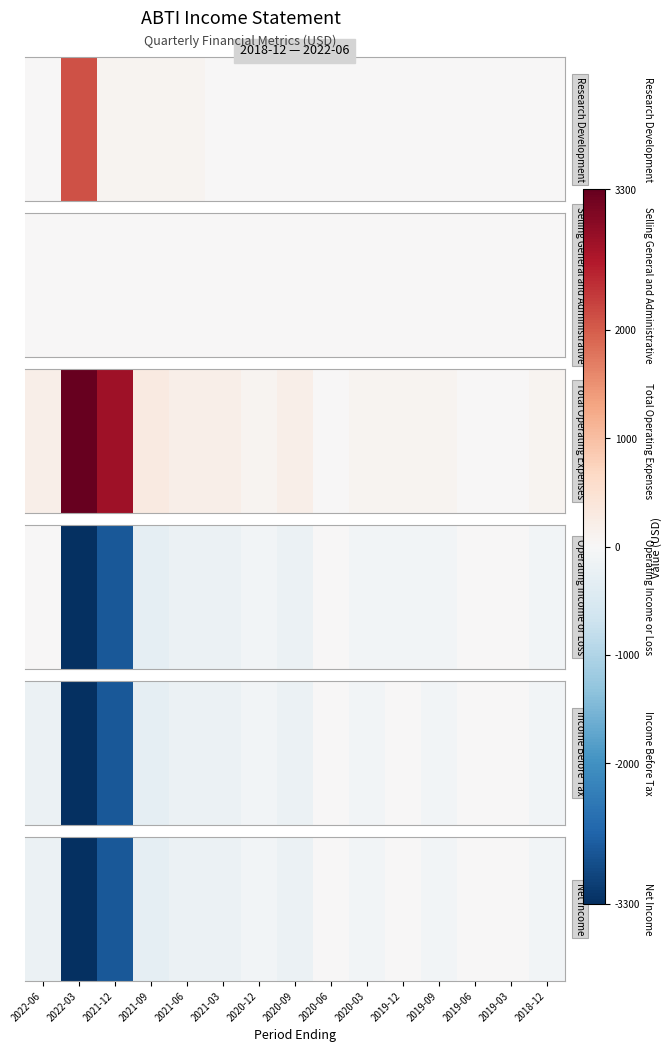

At which label is the value closest to -1650?

2021-12